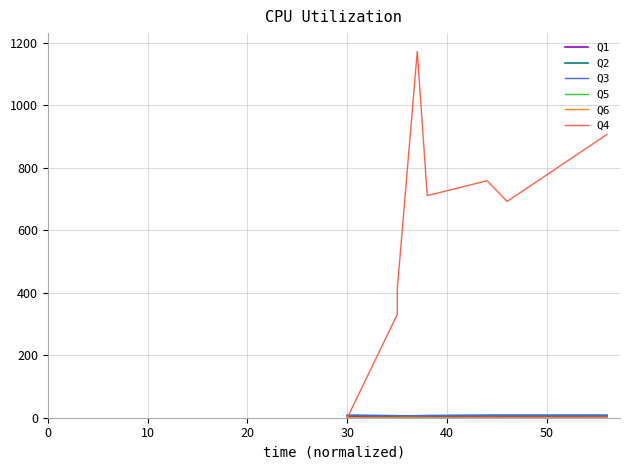

How many values in Q4 are above zero?

7